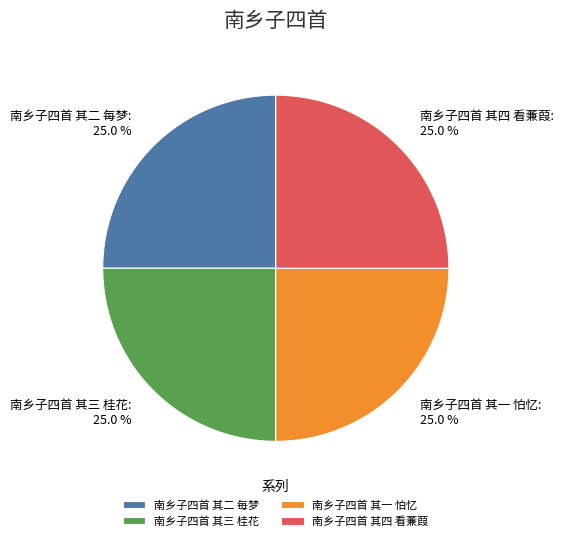

How many segments does this pie chart have?

4